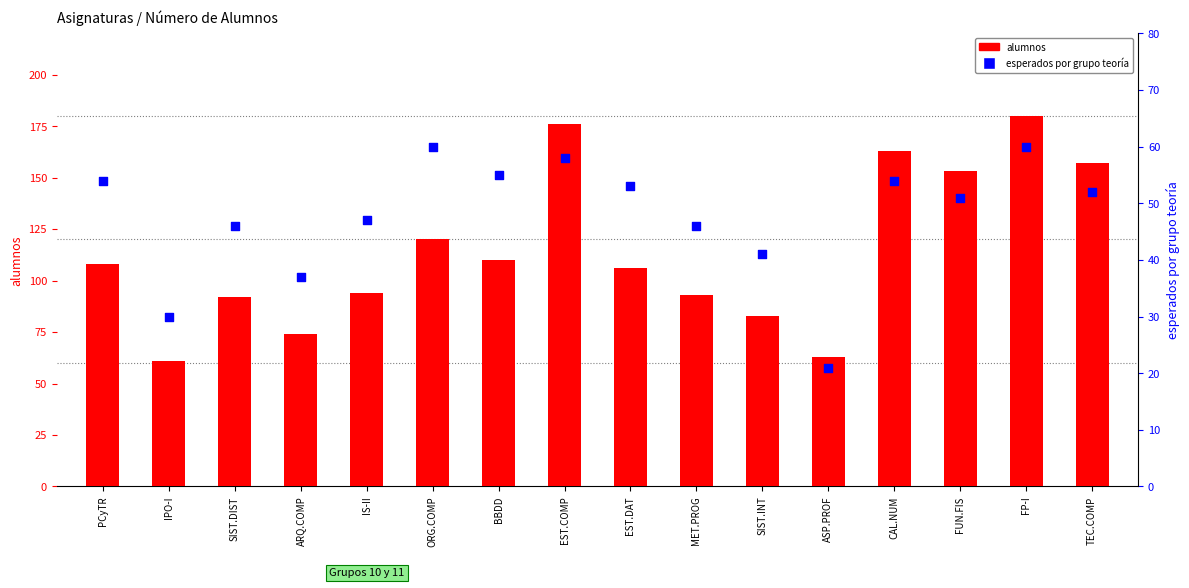

Which series has the largest total across all categories?

alumnos